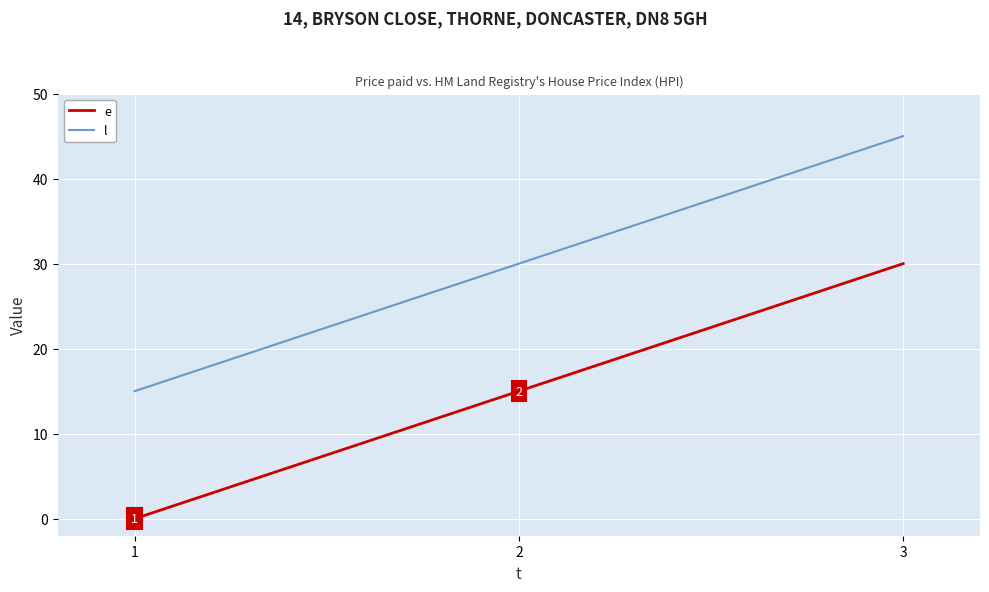

Does the chart have visible grid lines?

Yes